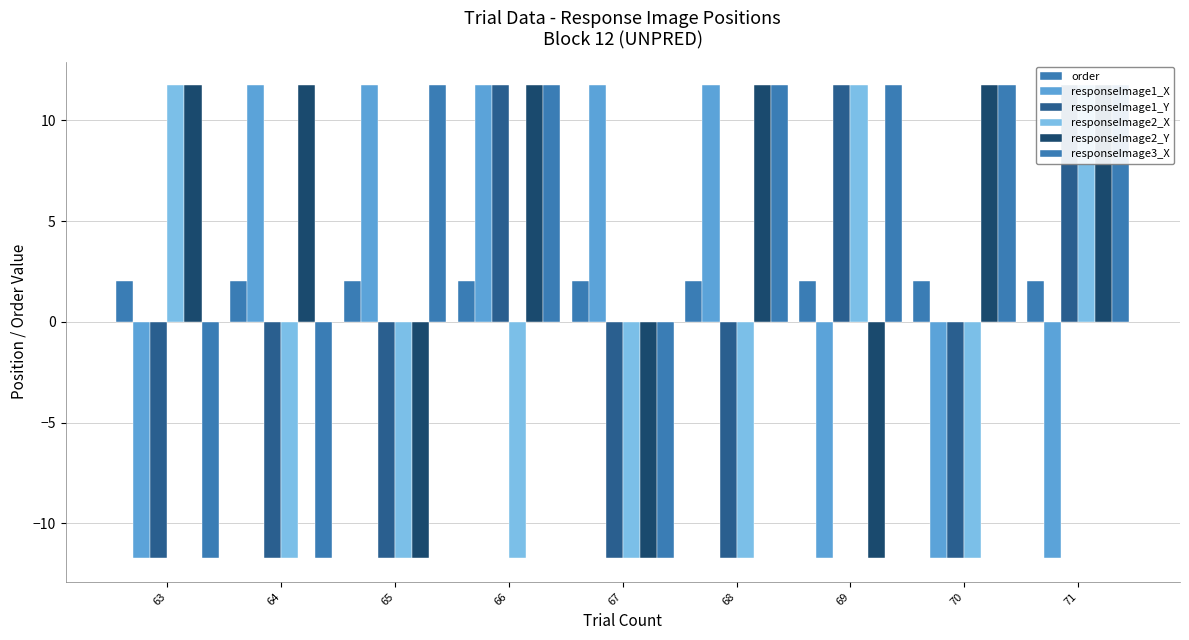

Between 67 and 64, which is larger?

67